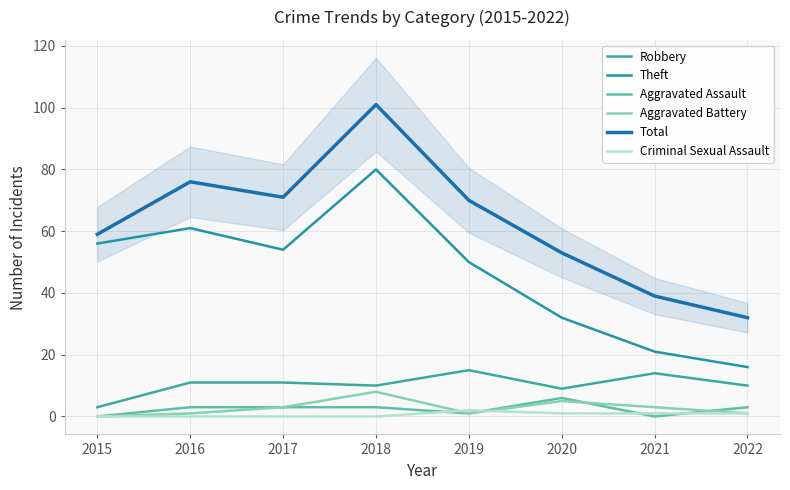

True or false: Theft and Aggravated Assault cross at least once.

False